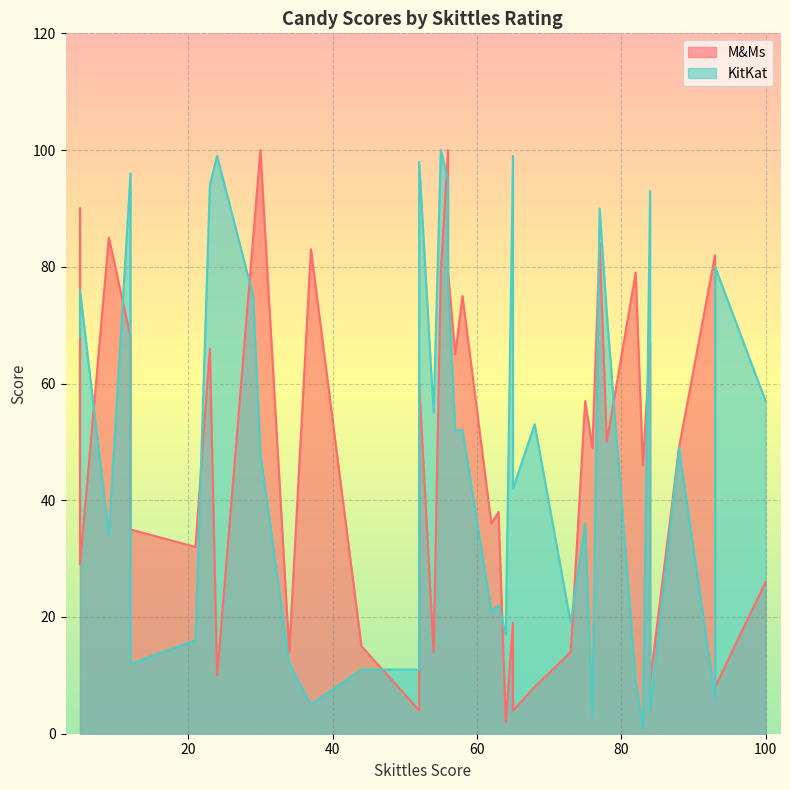

At which category does KitKat reach its first local valley?

2